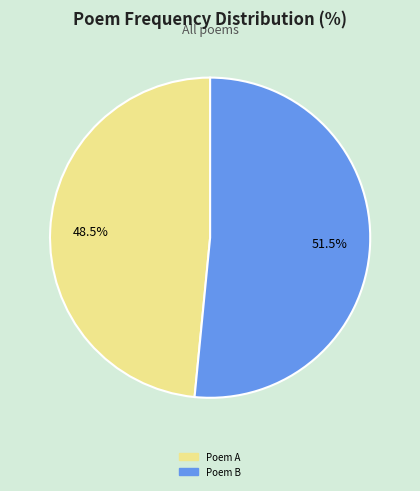

Which slice is the smallest?

Poem A